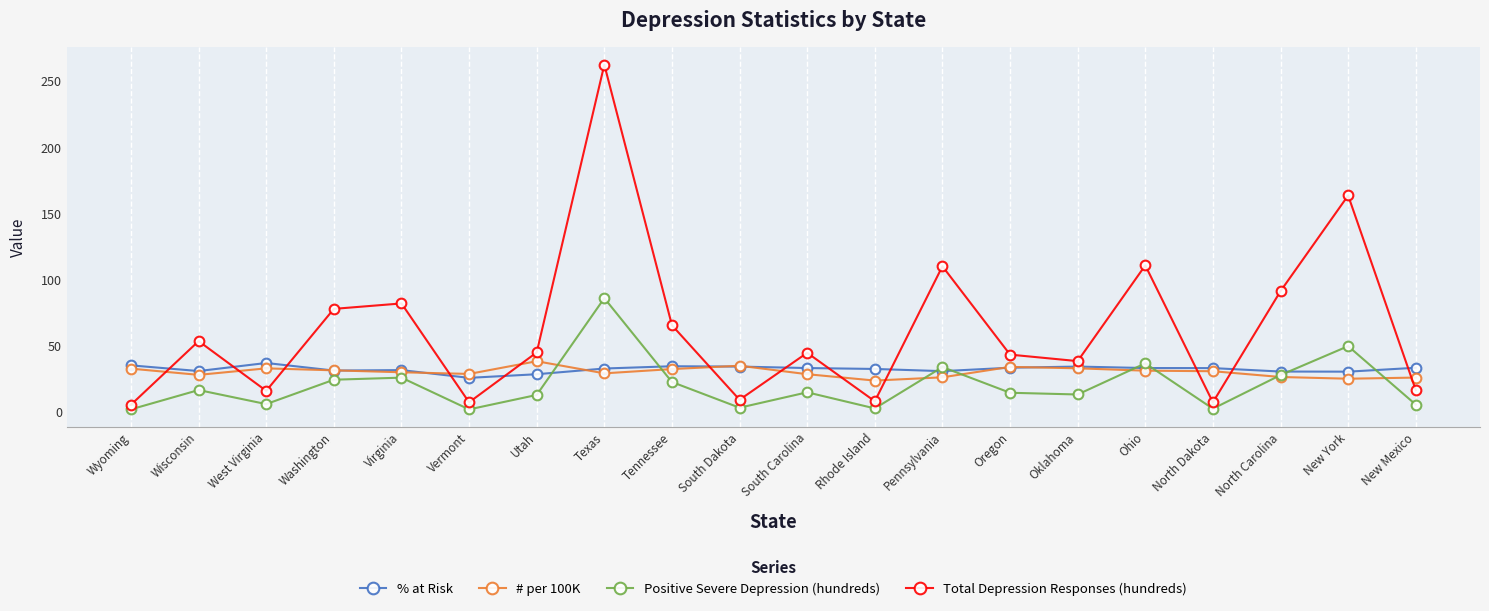

At which category is the sum across all series the highest?

Texas